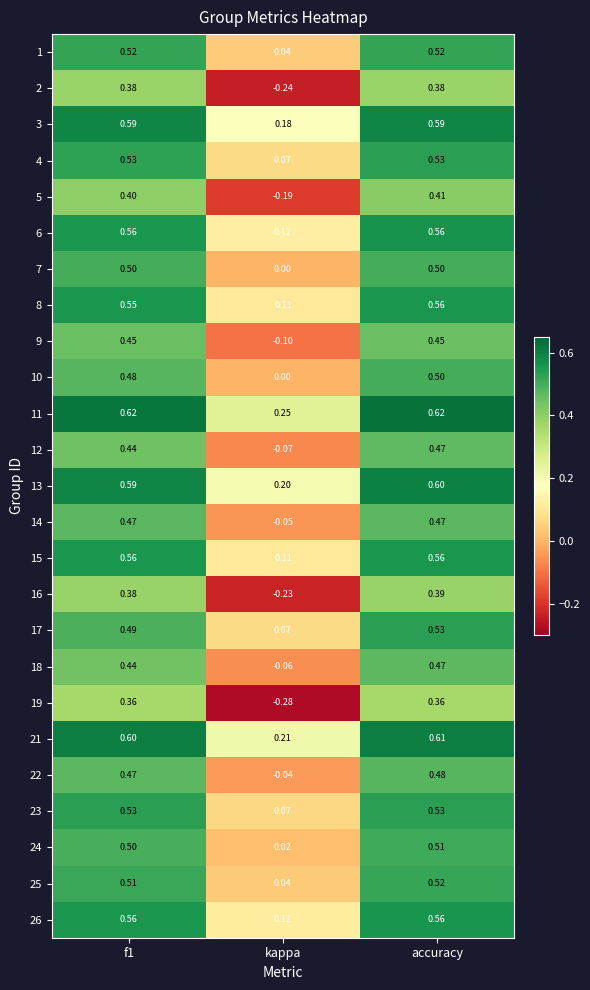

What is the spread (max minus min) of values at accuracy?

0.3